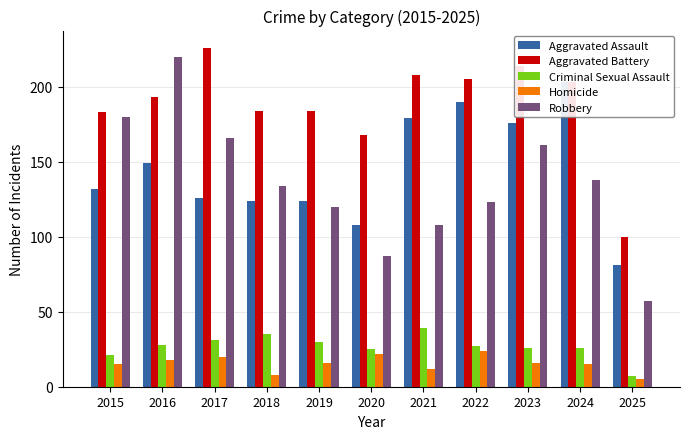

Reading left to right, extract all data points from this chart.

Aggravated Assault: 132	149	126	124	124	108	179	190	176	203	81
Aggravated Battery: 183	193	226	184	184	168	208	205	214	203	100
Criminal Sexual Assault: 21	28	31	35	30	25	39	27	26	26	7
Homicide: 15	18	20	8	16	22	12	24	16	15	5
Robbery: 180	220	166	134	120	87	108	123	161	138	57